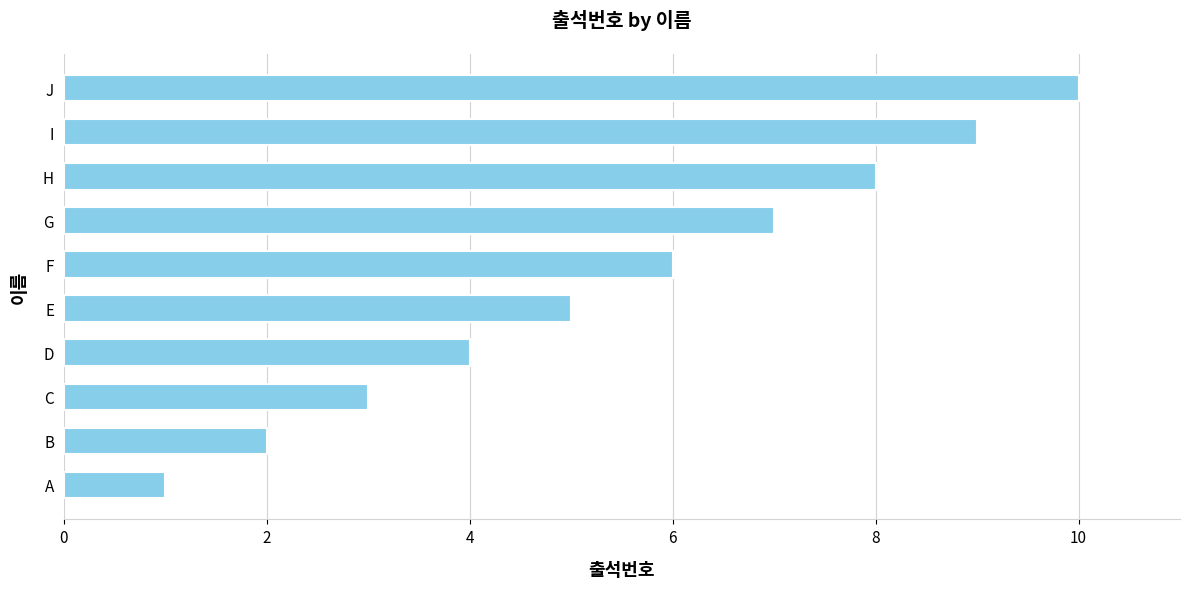

Which label corresponds to the largest value in the chart?

J